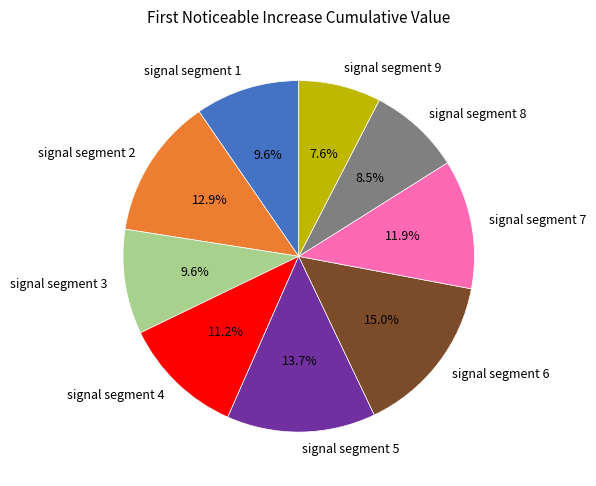

Combined, do signal segment 6 and signal segment 4 account for over 50%?

No